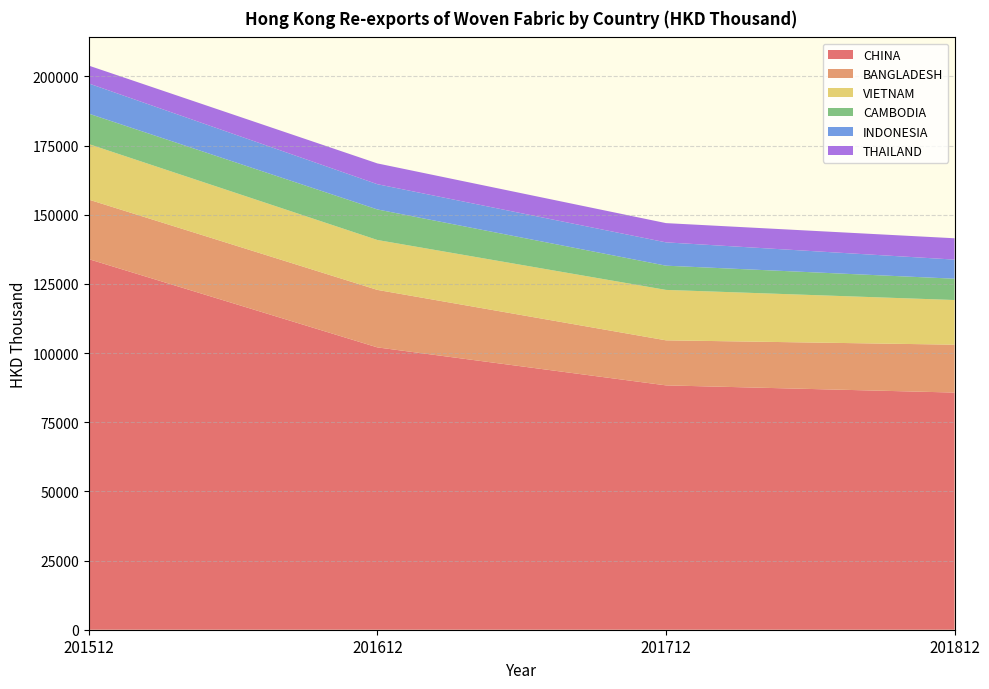

Reading right to left, transcribe all the data shown in this chart.

CHINA: 85721.8	88322.0	102051.8	133952.2
BANGLADESH: 17307.2	16283.5	20781.9	21515.5
VIETNAM: 16142.5	18223.5	18038.0	20075.8
CAMBODIA: 7705.6	8757.0	11038.7	10999.5
INDONESIA: 6905.1	8427.8	9123.9	10904.9
THAILAND: 7710.8	6956.3	7516.9	6453.0